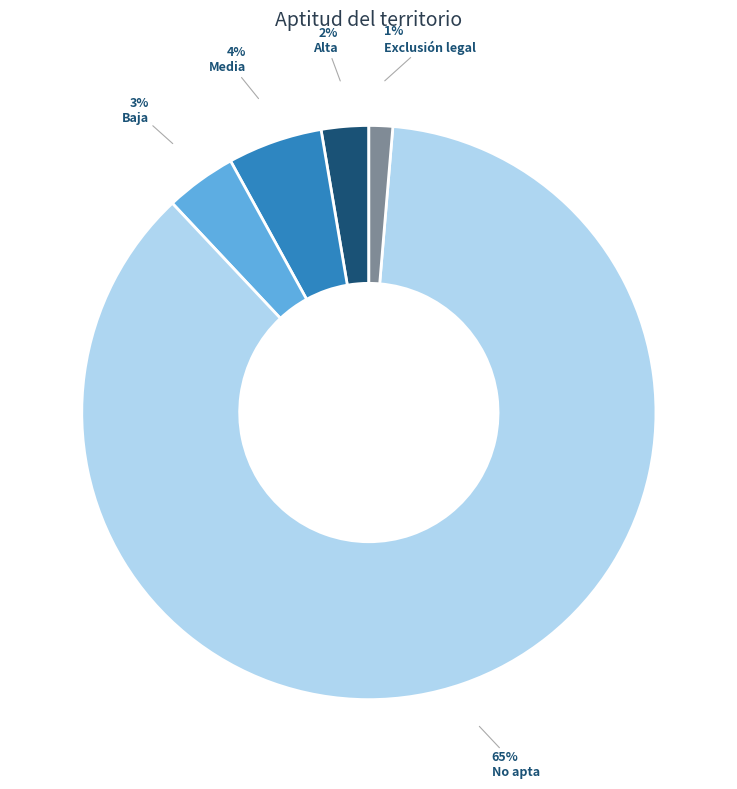

What is the largest slice in the pie chart?

No apta